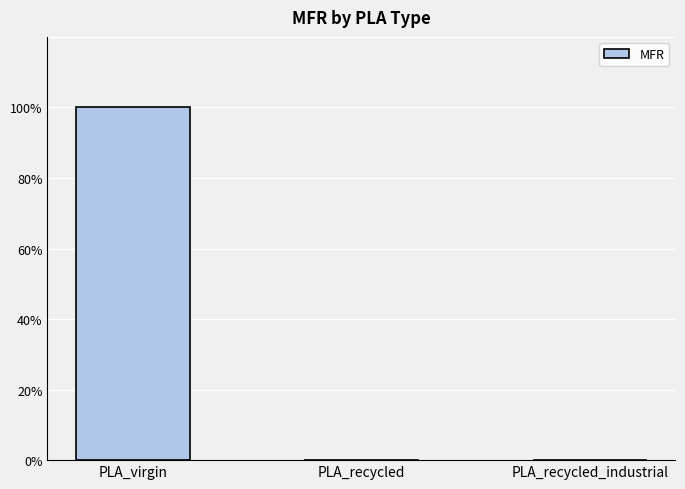

Are the bars horizontal?

No